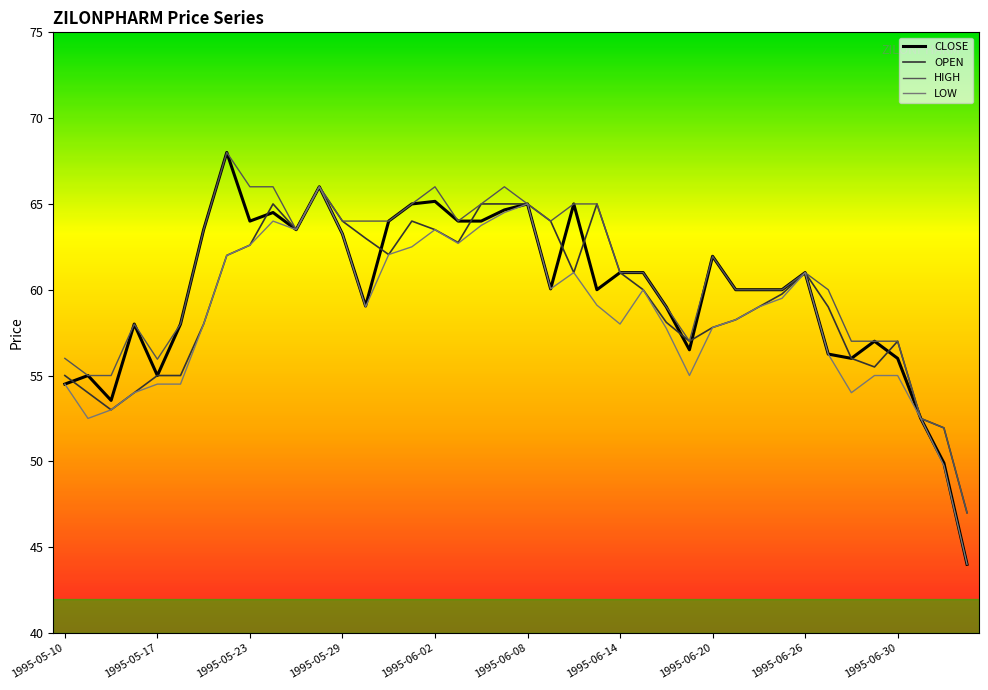

What is the lowest value of the OPEN series?

47.0